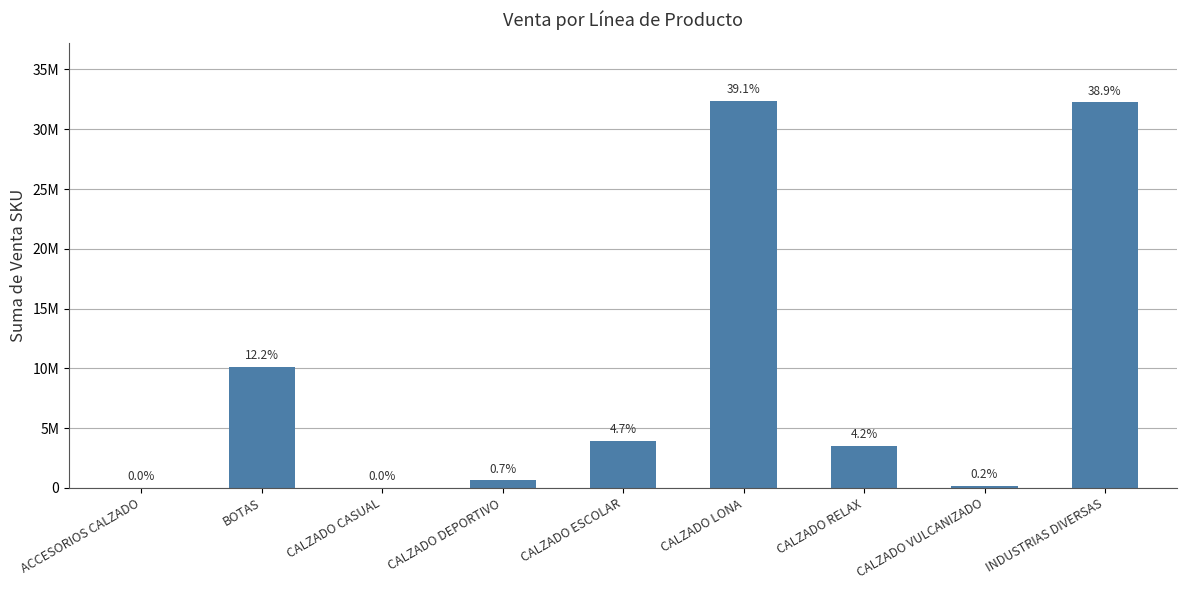

List the labels in order of value, smallest first.

ACCESORIOS CALZADO, CALZADO CASUAL, CALZADO VULCANIZADO, CALZADO DEPORTIVO, CALZADO RELAX, CALZADO ESCOLAR, BOTAS, INDUSTRIAS DIVERSAS, CALZADO LONA